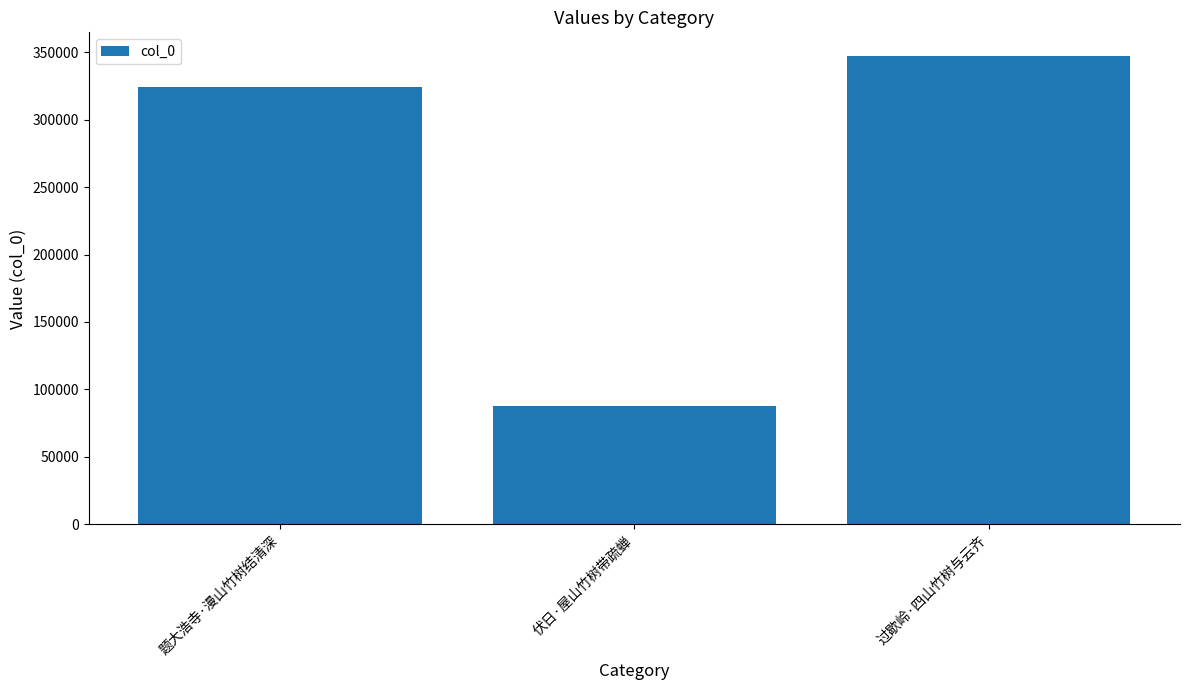

How many bars are there in total?

3